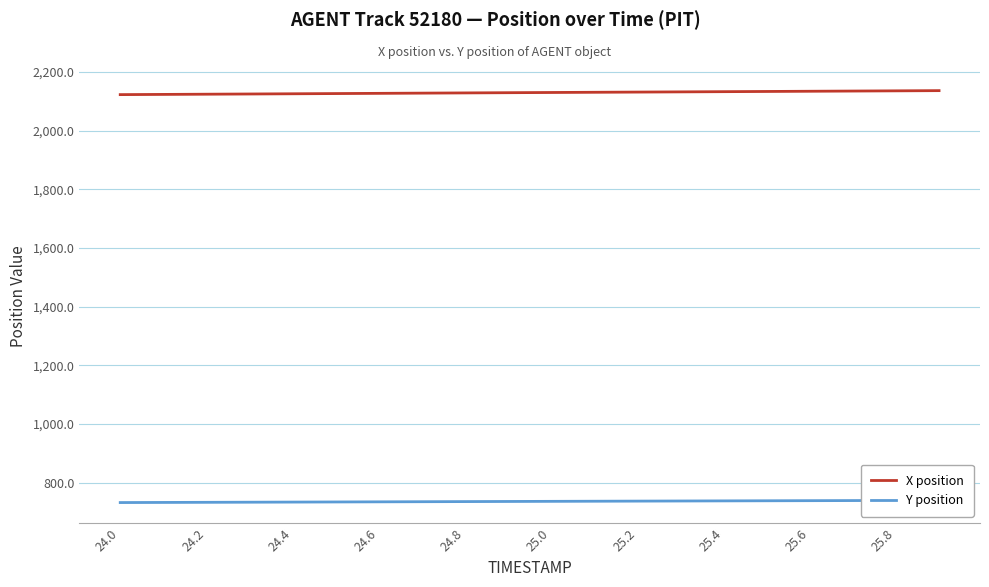

The value of X position at 25.8 is 2782.7. True or false?

False